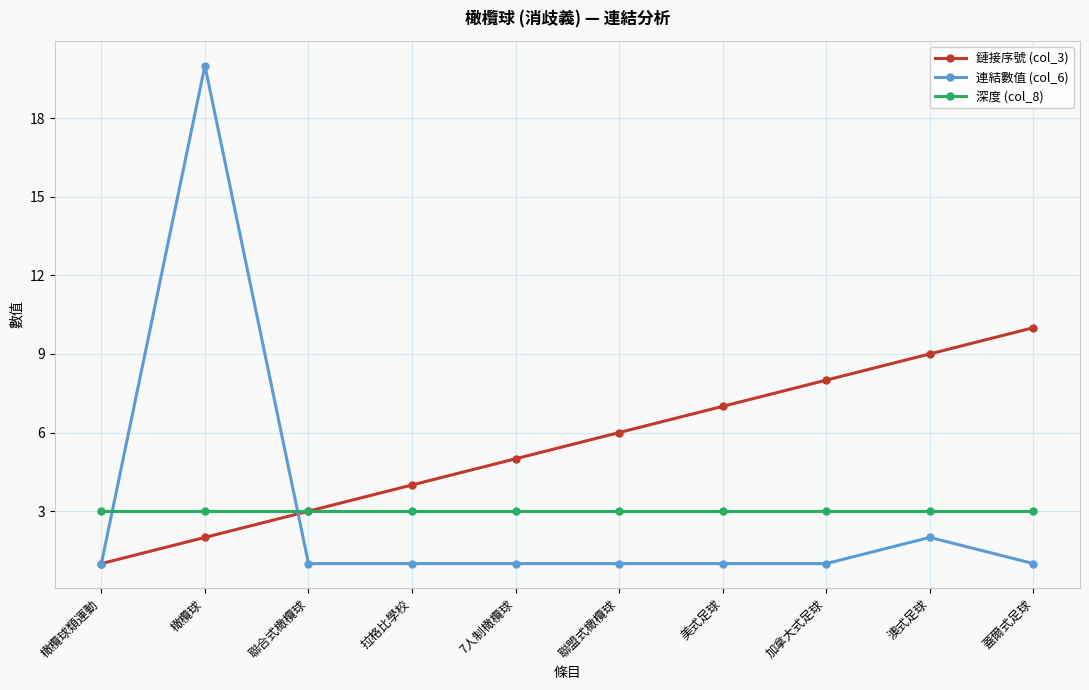

Which category has the highest value across all series?

橄欖球